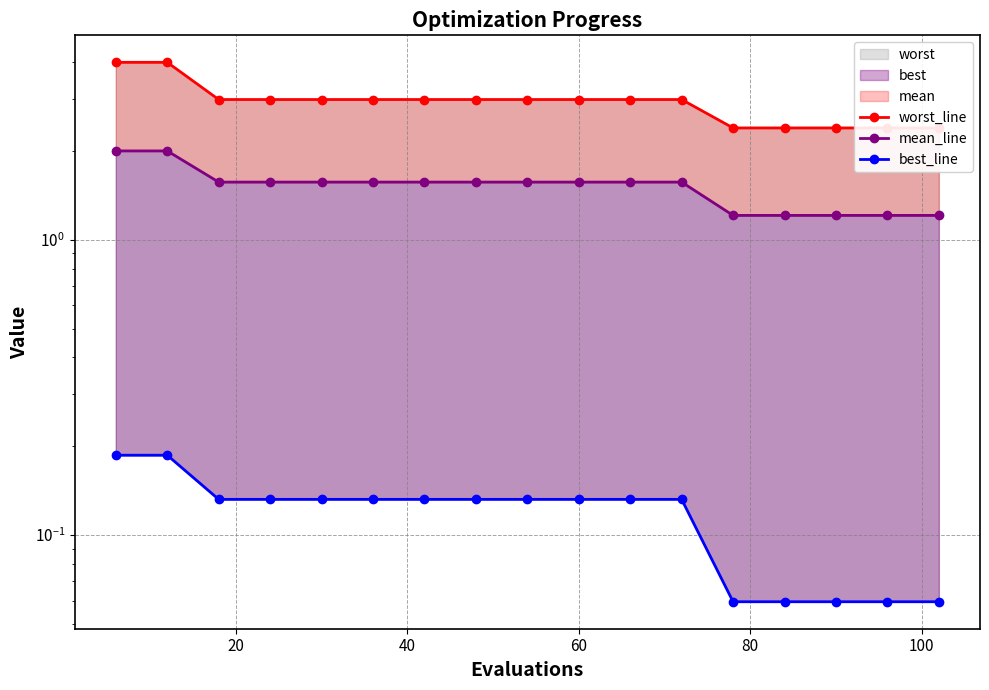

Rank the series by their maximum value, from lowest to highest.

best_line, mean_line, worst_line